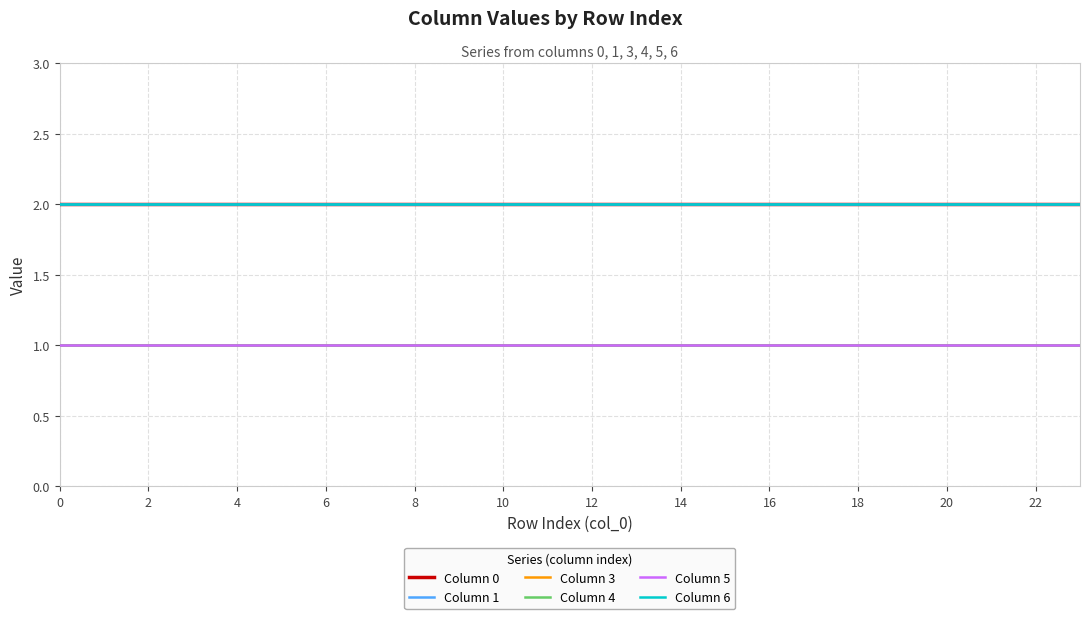

Does the chart display data point markers on the line(s)?

No